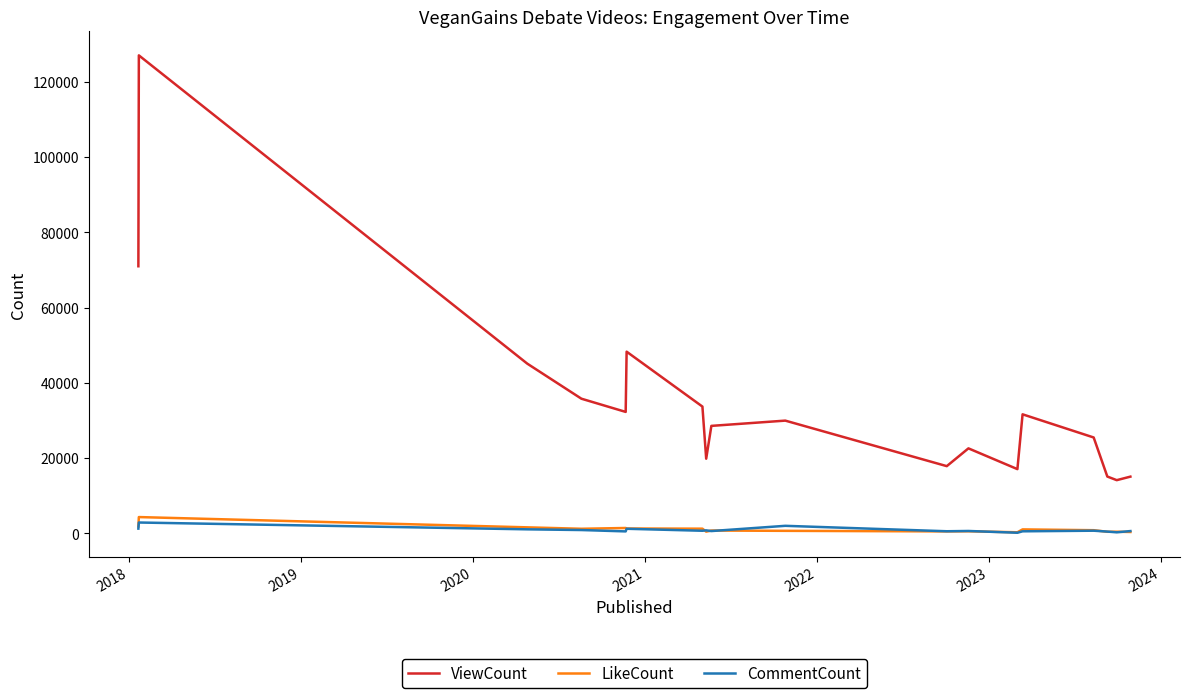

Rank the series by their maximum value, from highest to lowest.

ViewCount, LikeCount, CommentCount